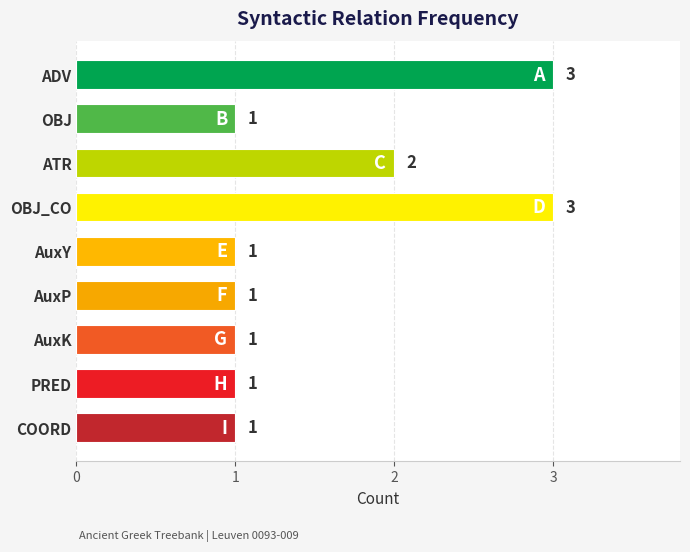

What is the minimum value shown in the chart?

1